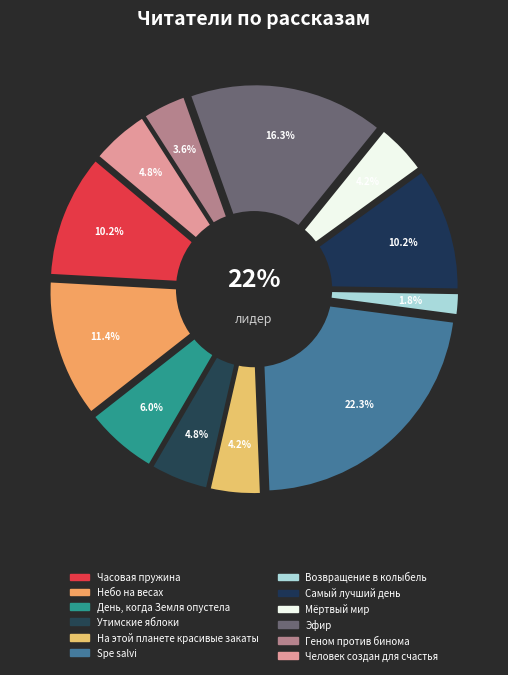

To the nearest percent, what is the difference between the Небо на весах and Часовая пружина slice percentages?

1%